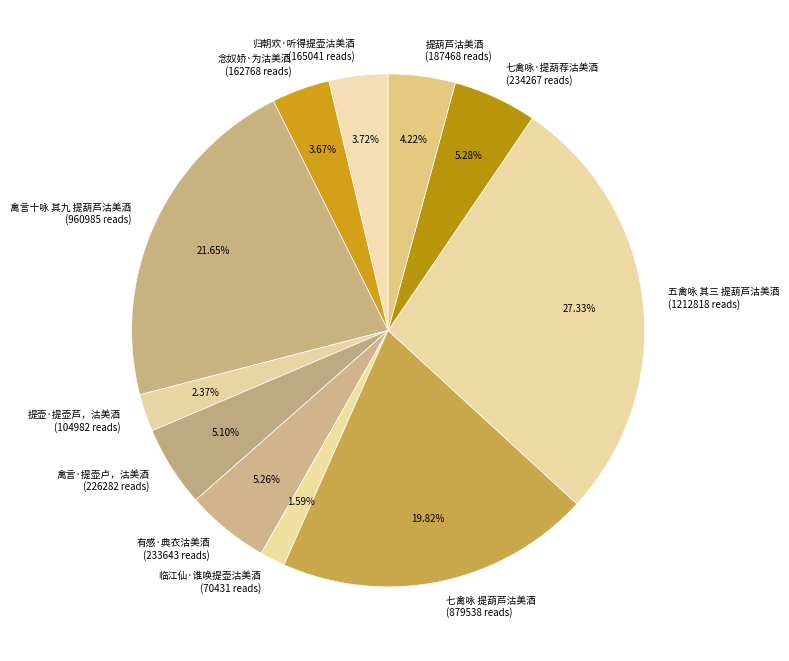

Which has a higher value, 禽言十咏 其九 提葫芦沽美酒 (960985 reads) or 七禽咏 提葫芦沽美酒 (879538 reads)?

禽言十咏 其九 提葫芦沽美酒 (960985 reads)